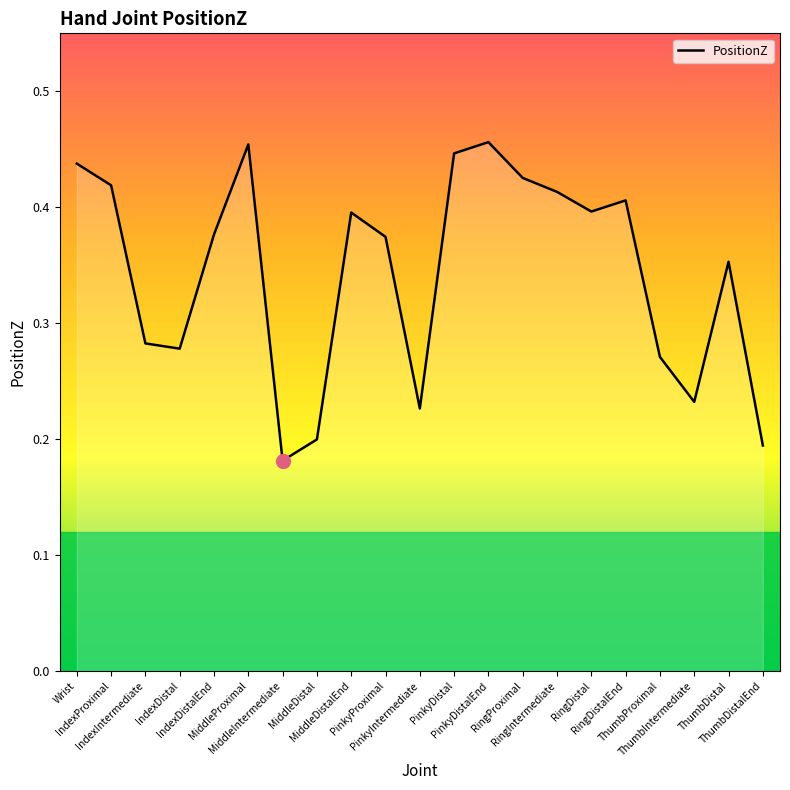

How many lines are shown in the chart?

1